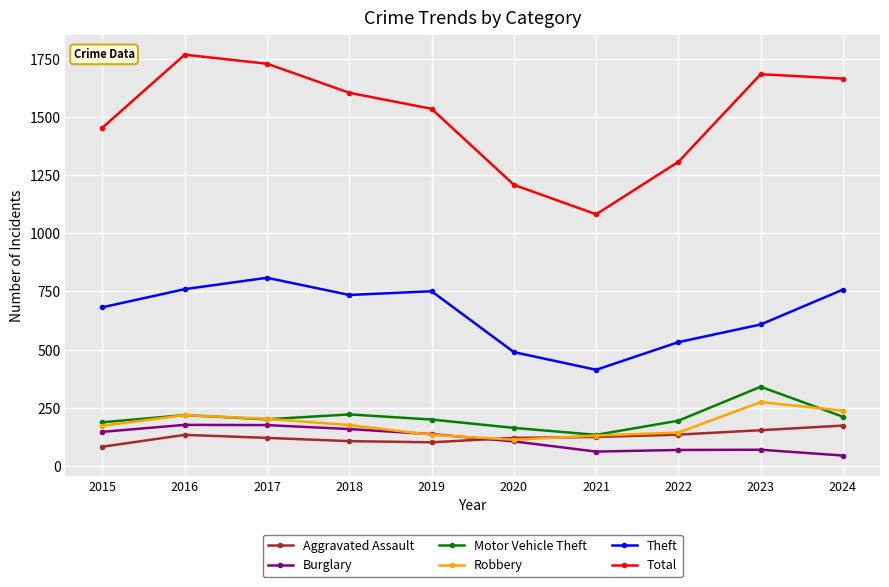

The value of Theft at 2021 is 413. True or false?

True